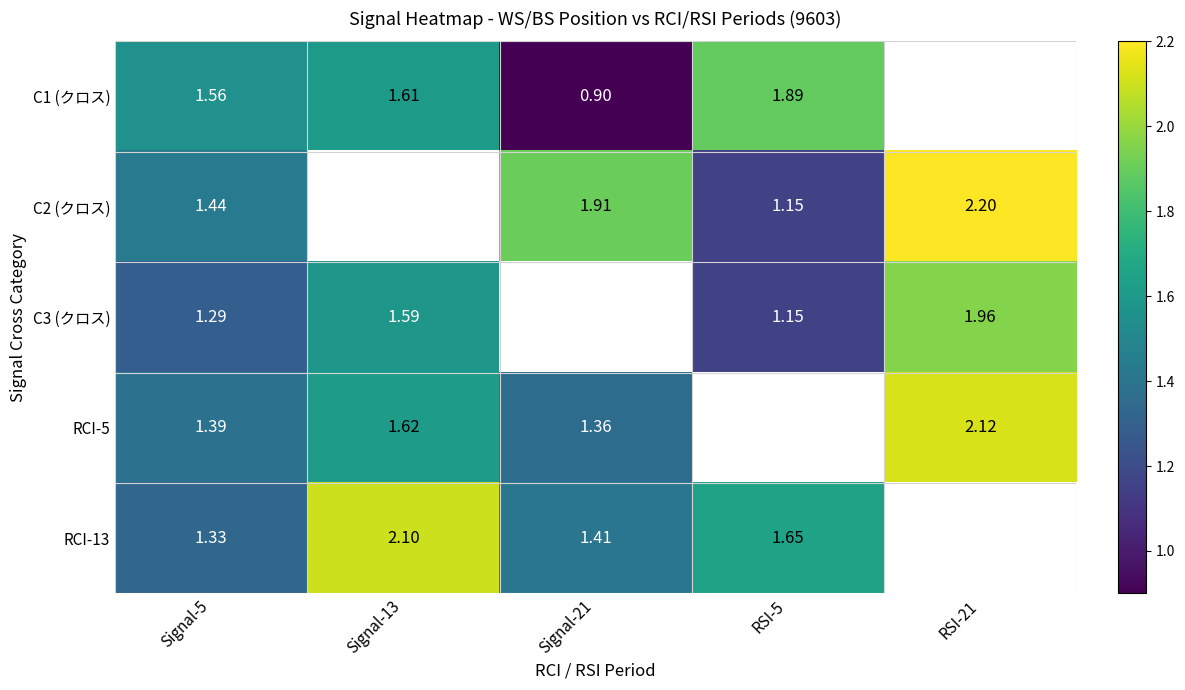

Is the value of C1 (クロス) at Signal-5 greater than the value of RCI-5 at Signal-5?

Yes